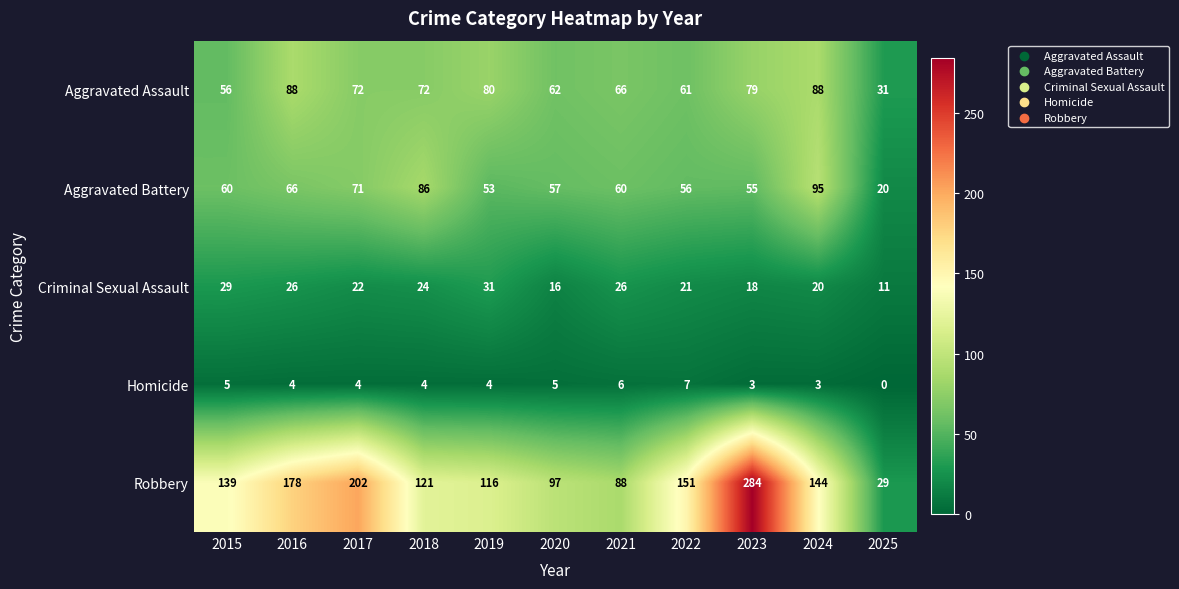

What value does the Aggravated Assault series have at 2017?

72